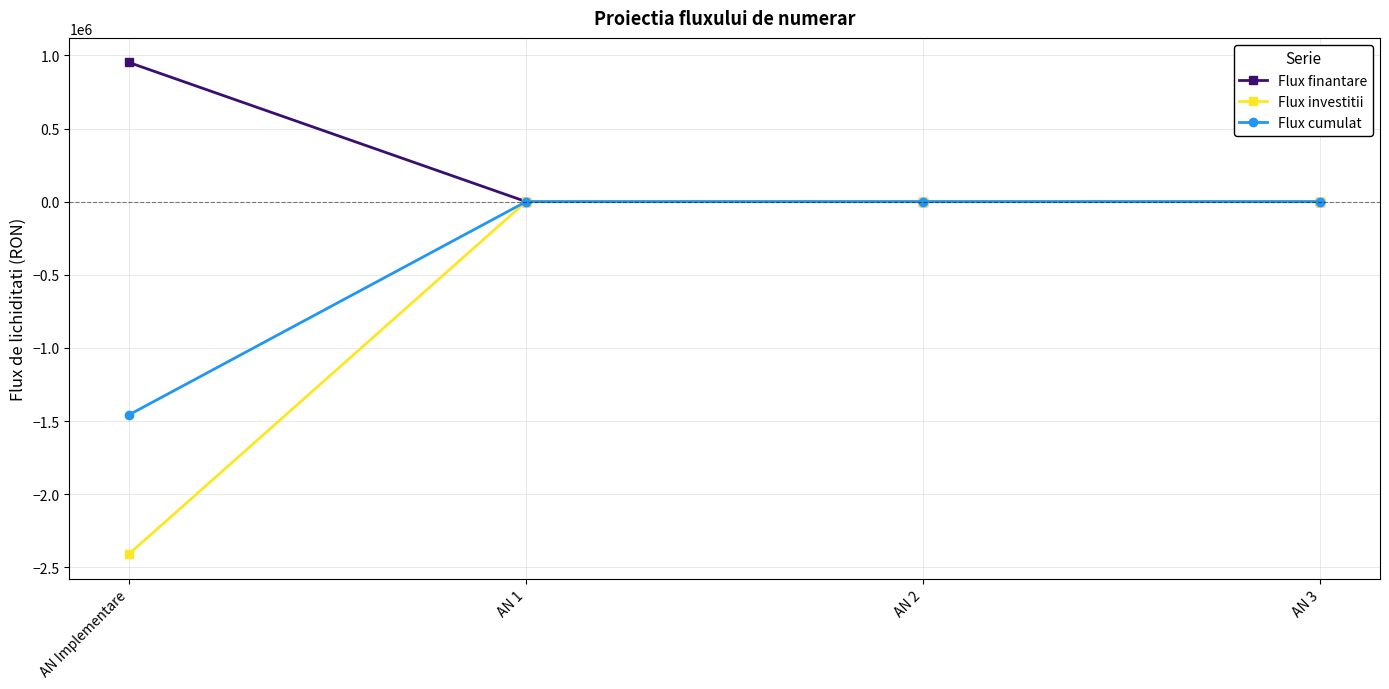

Count the number of categories in the chart.

4